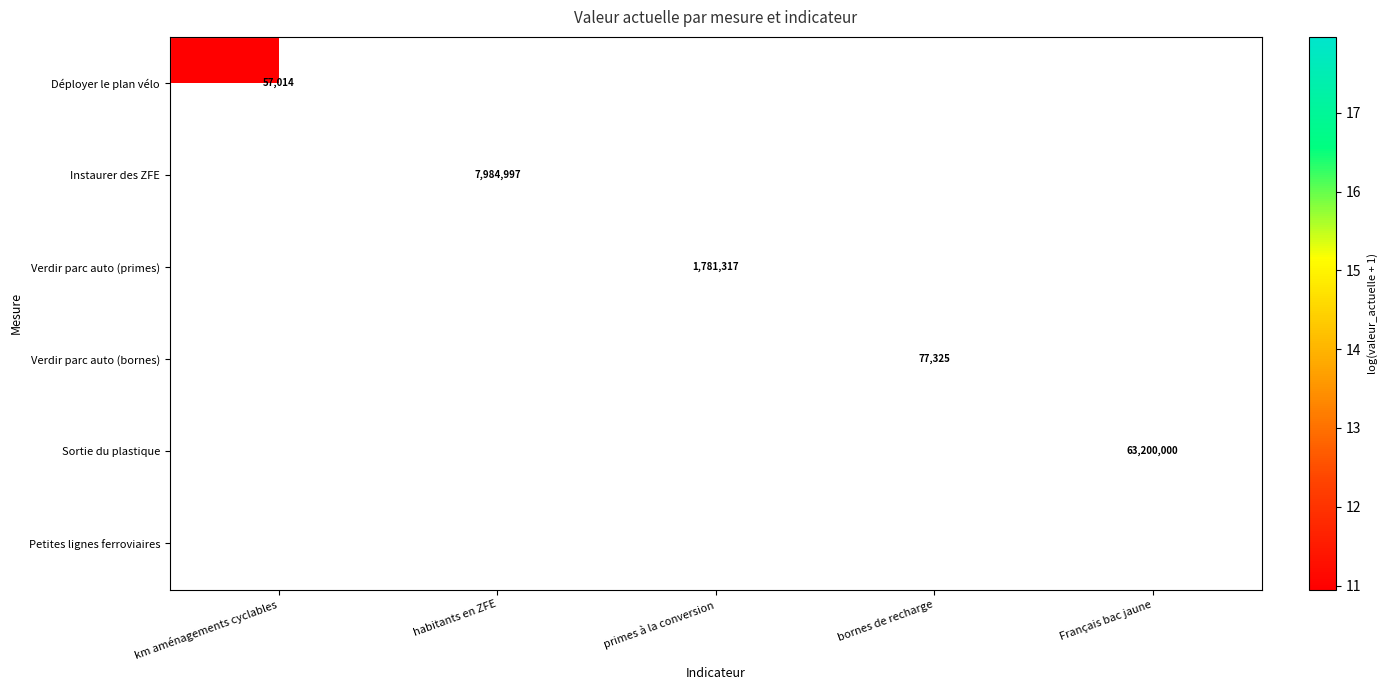

Between bornes de recharge and primes à la conversion, which is larger?

primes à la conversion